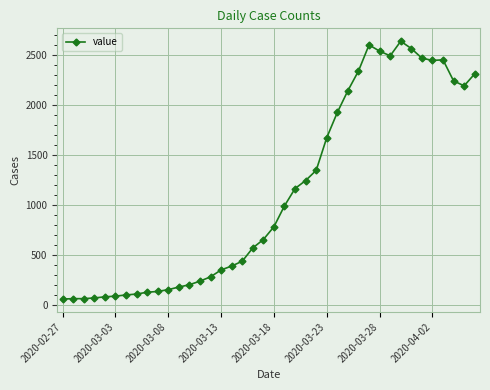

What is the maximum value shown in the chart?

2639